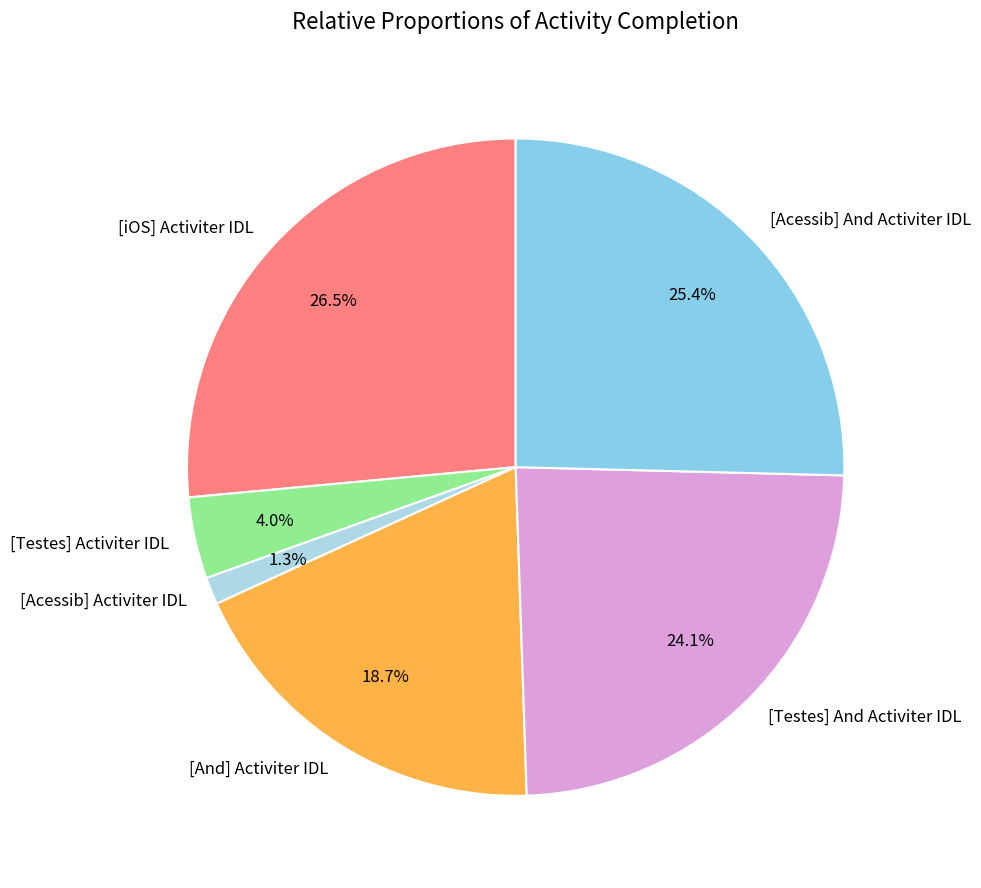

Is it true that [Acessib] Activiter IDL is 6% of the pie?

False